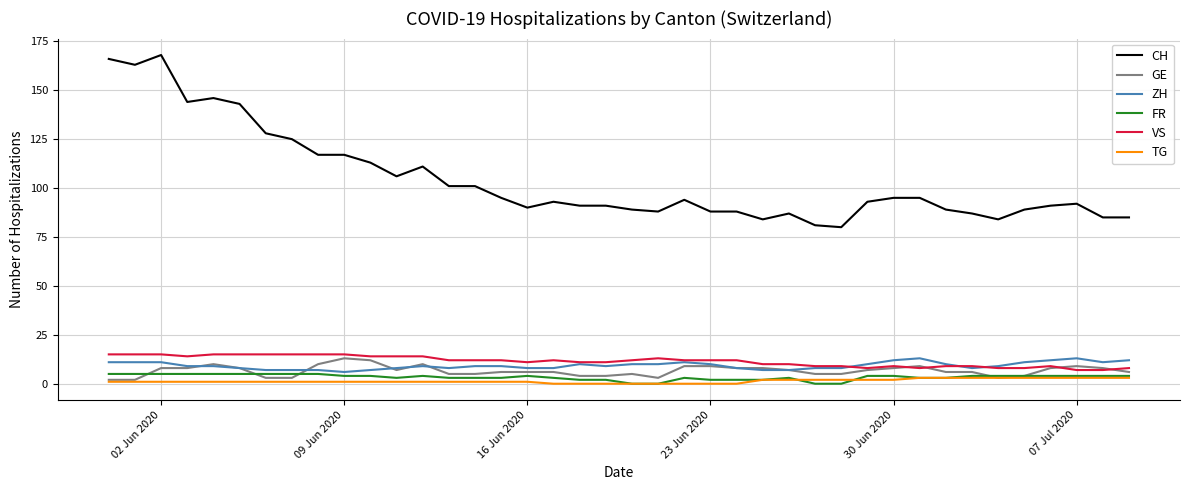

Which series has the widest spread of values?

CH